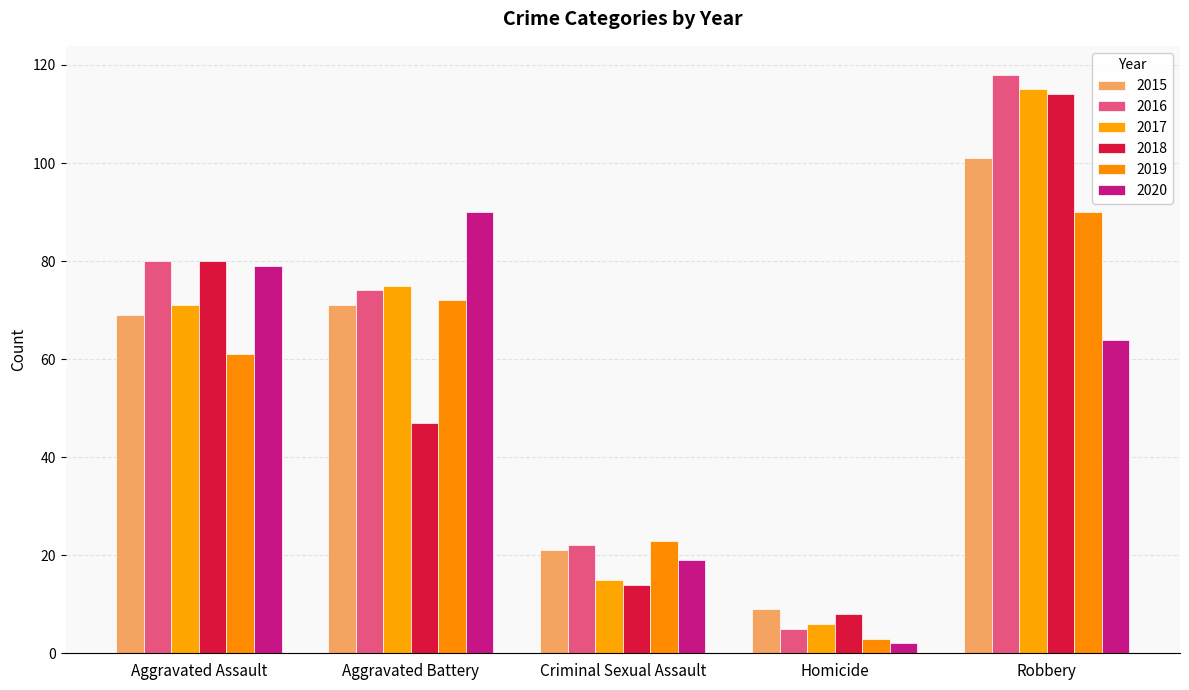

At which category does the chart reach its minimum across all series?

Homicide